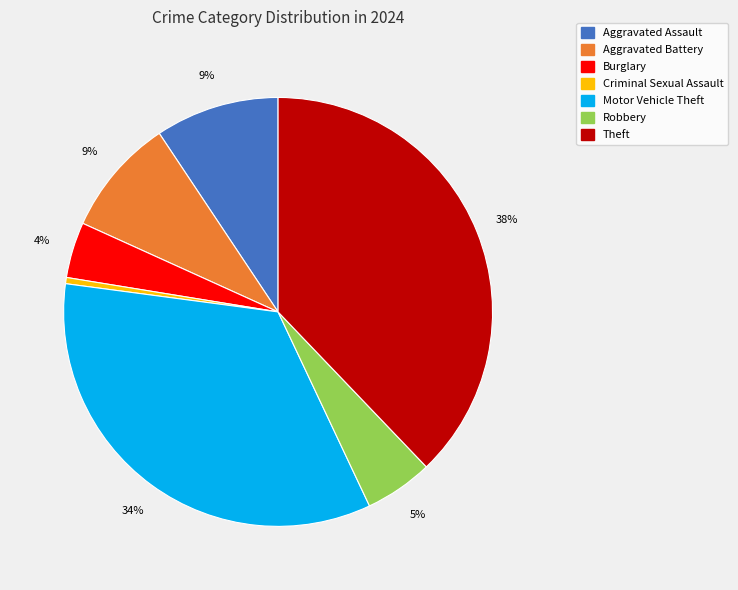

To the nearest percent, what is the average slice percentage?

14%